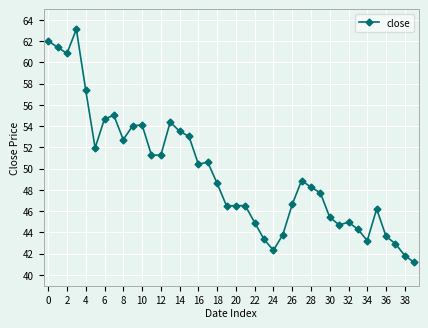

True or false: the data has more than 0 interior local peaks.

True